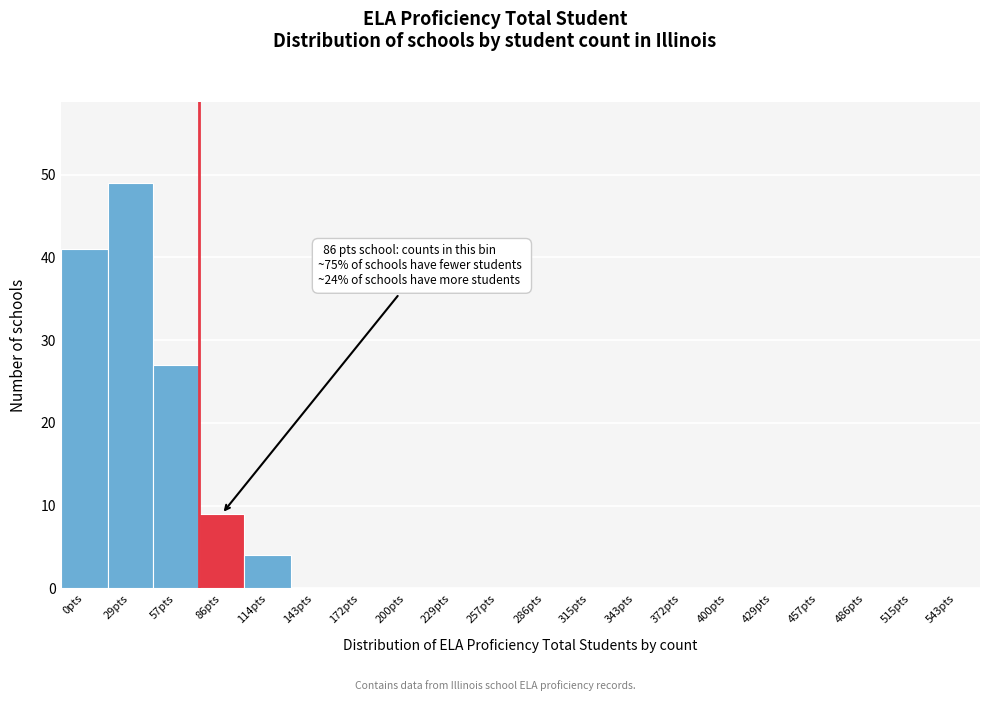

Reading left to right, what are all the values shown in this chart?

0pts=41	29pts=49	57pts=27	86pts=9	114pts=4	143pts=0	172pts=0	200pts=0	229pts=0	257pts=0	286pts=0	315pts=0	343pts=0	372pts=0	400pts=0	429pts=0	457pts=0	486pts=0	515pts=0	543pts=0